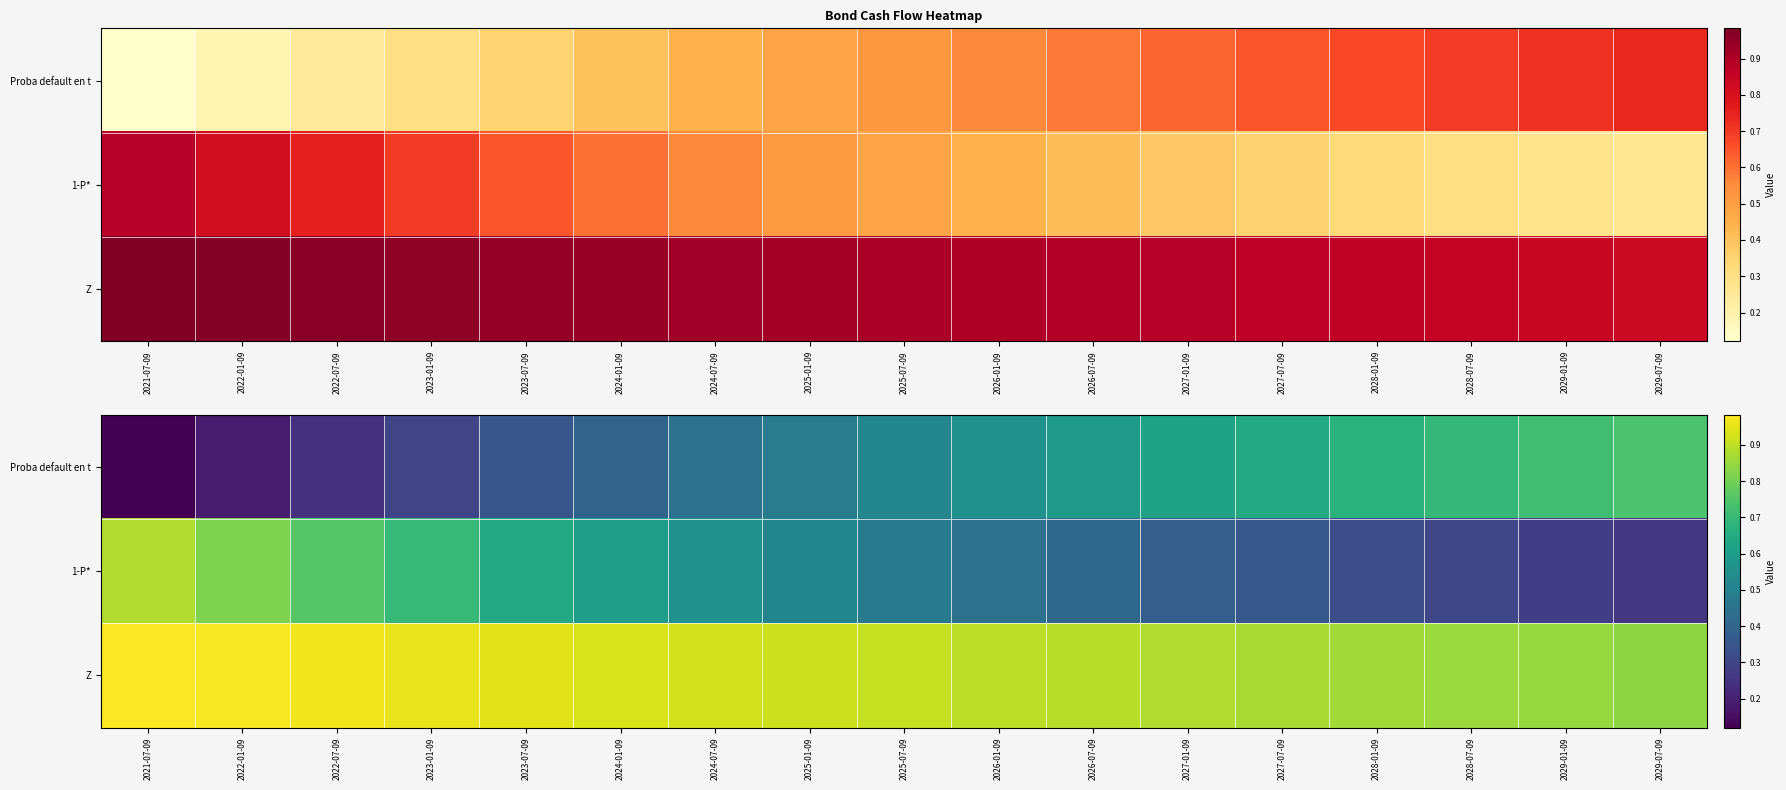

What is the difference between the 1-P* values at 2029-01-09 and 2022-07-09?

0.5